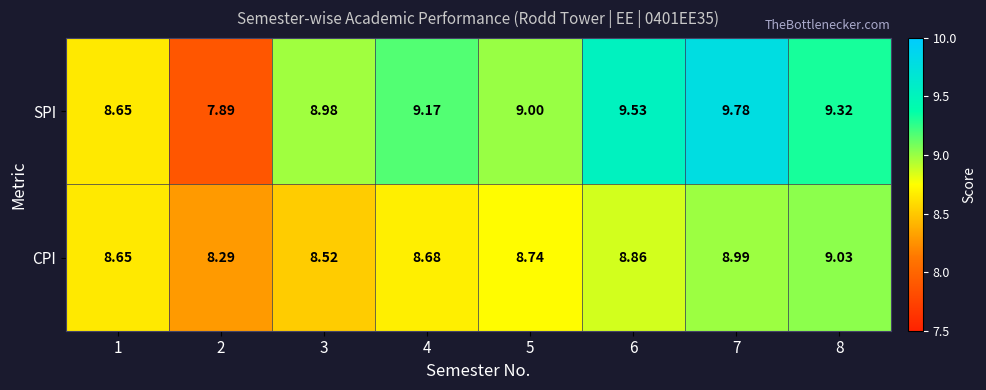

At 8, list the series in order from largest to smallest.

SPI, CPI